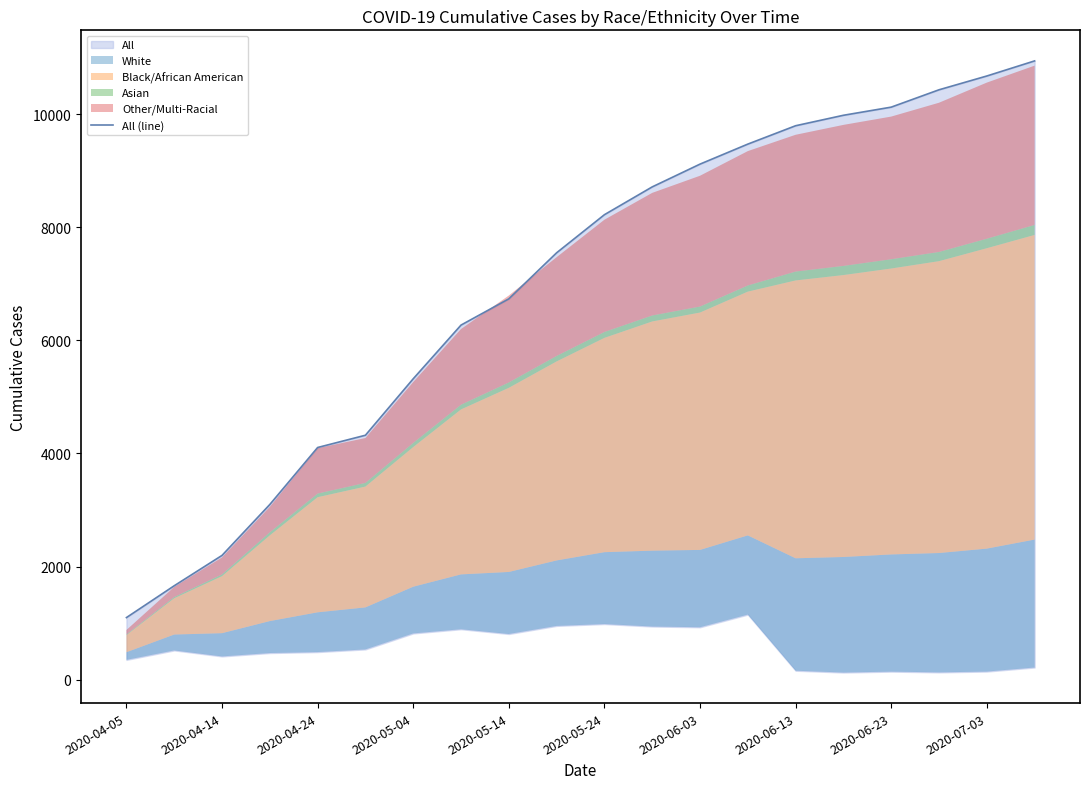

Is it true that the value at 2020-05-24 is 8225?

True